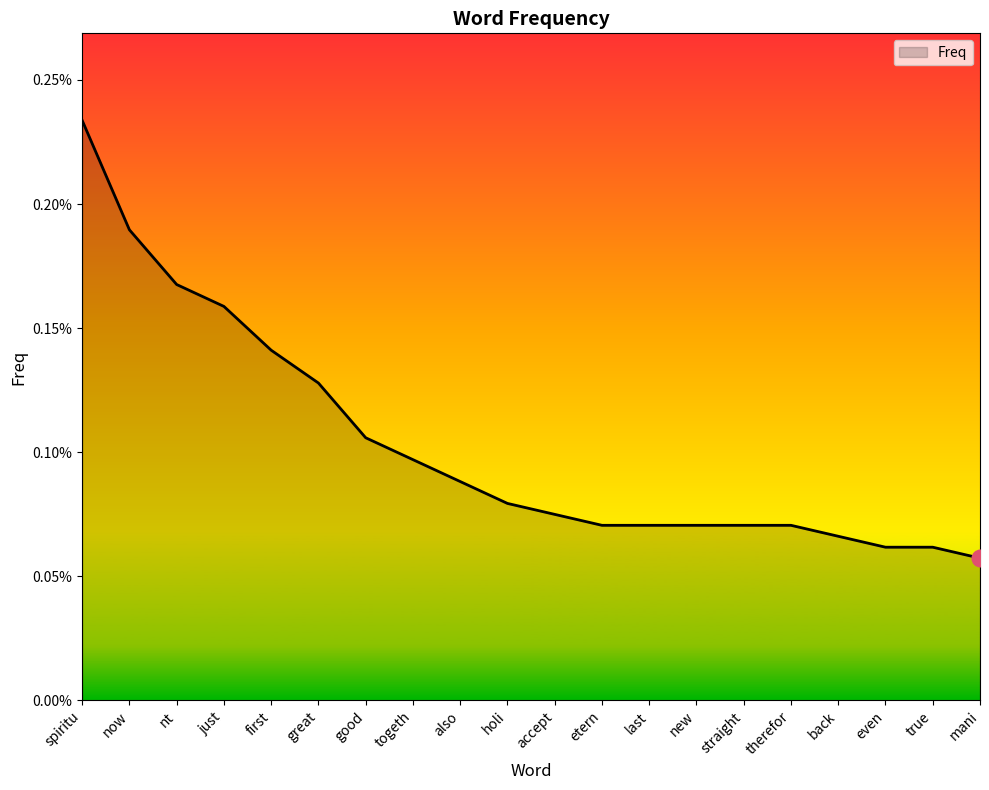

What is the label of the 5th point from the right?

therefor